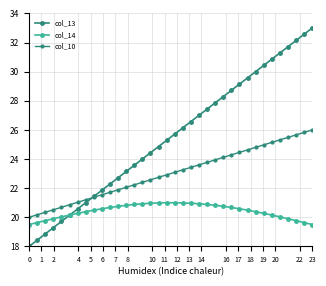

Does the chart have visible grid lines?

Yes